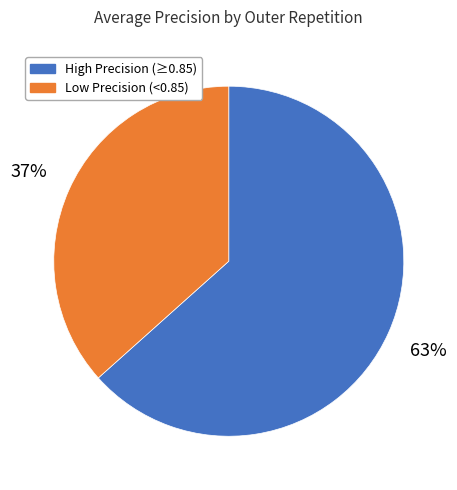

Does any single category account for the majority?

Yes